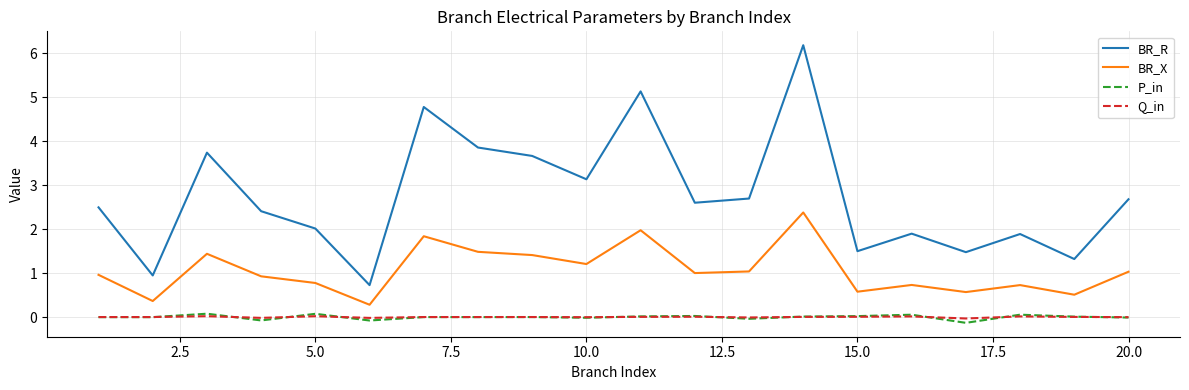

In BR_X, how many points are higher than both neighbors (excluding endpoints)?

6